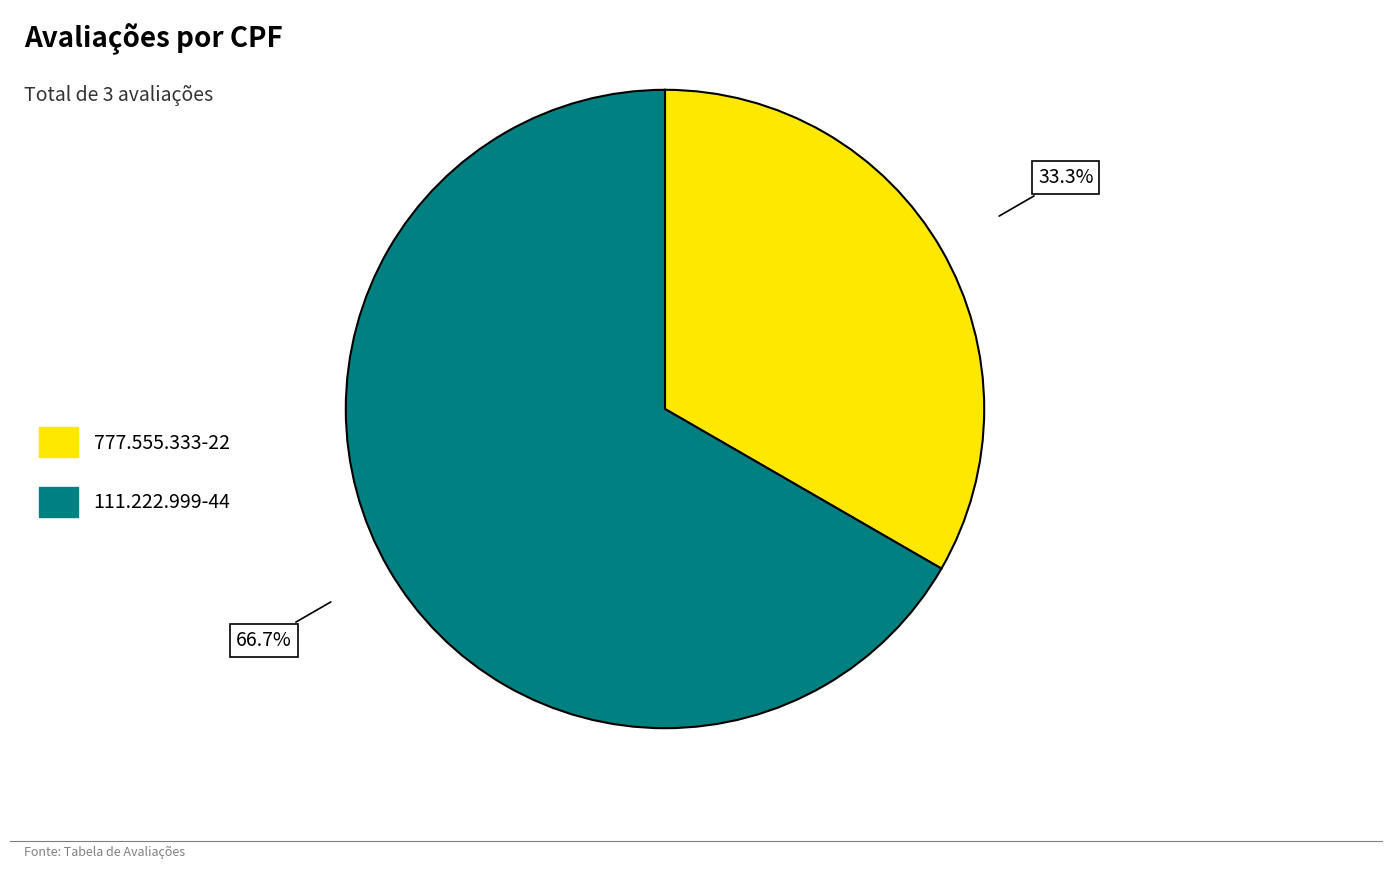

To the nearest percent, what percentage of the pie is 777.555.333-22?

33%